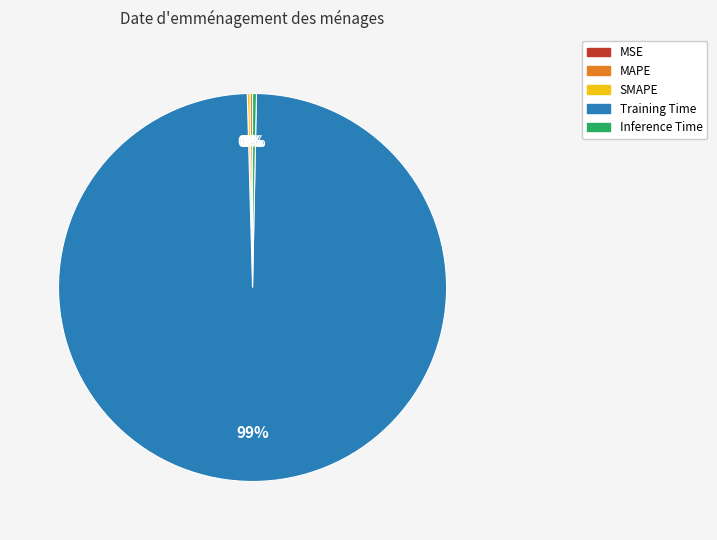

Is it true that Training Time is 99% of the pie?

True